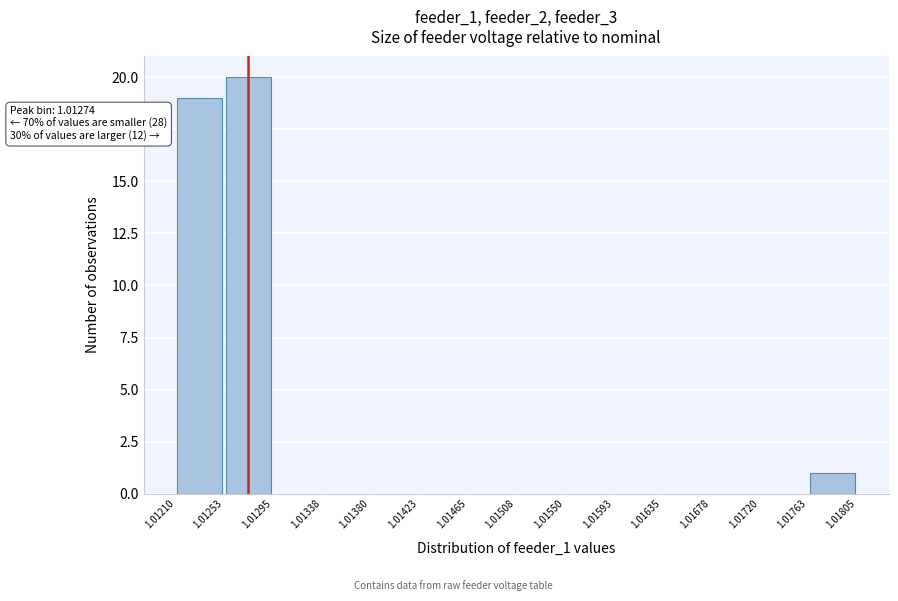

Which range on the x-axis has the tallest bar?

1.01253 to 1.01295